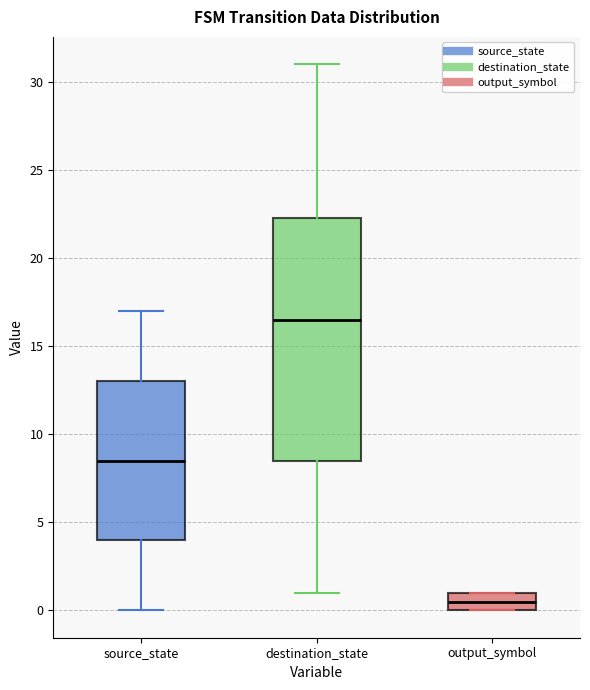

Where is the upper edge of the box for destination_state on the y-axis? The values are not printed on the chart, so give them approximately, as read against the axis.

22.5